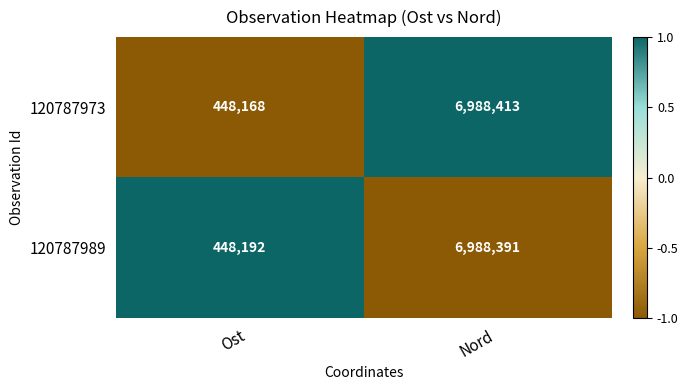

Which series has the largest range (max minus min)?

120787973